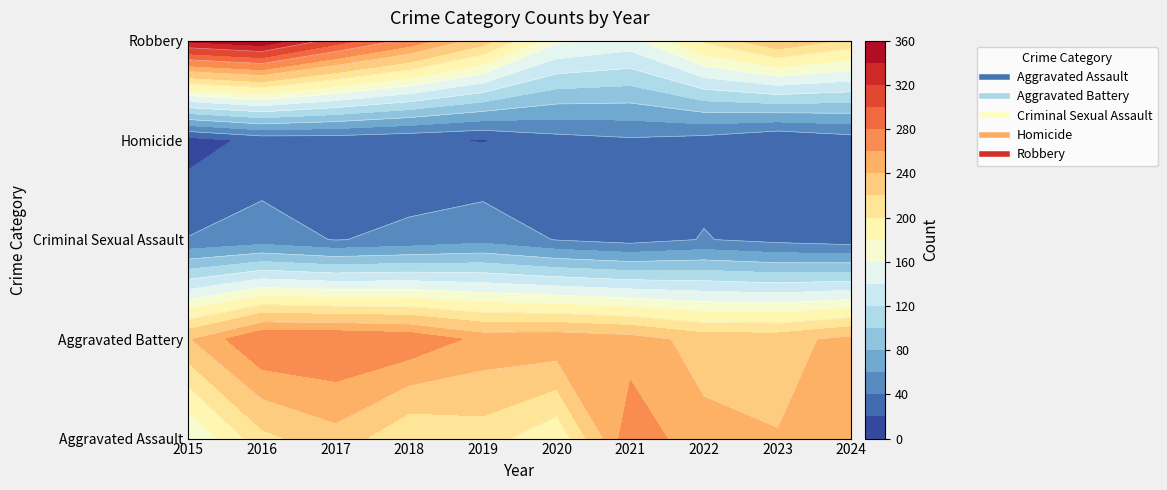

True or false: Homicide has a value of 30 at 2024.

True